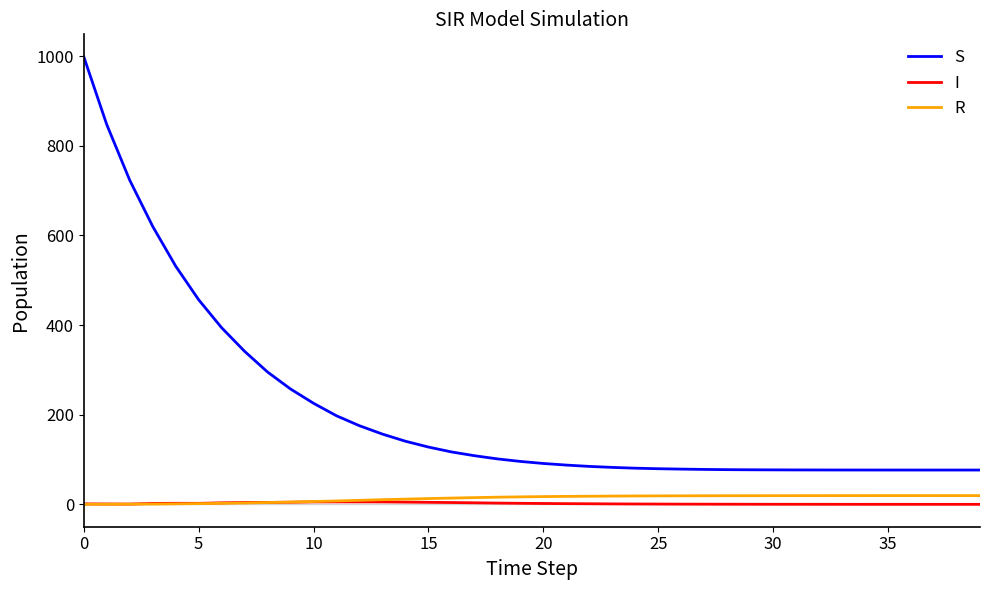

Is this an area chart (filled region under the line)?

No